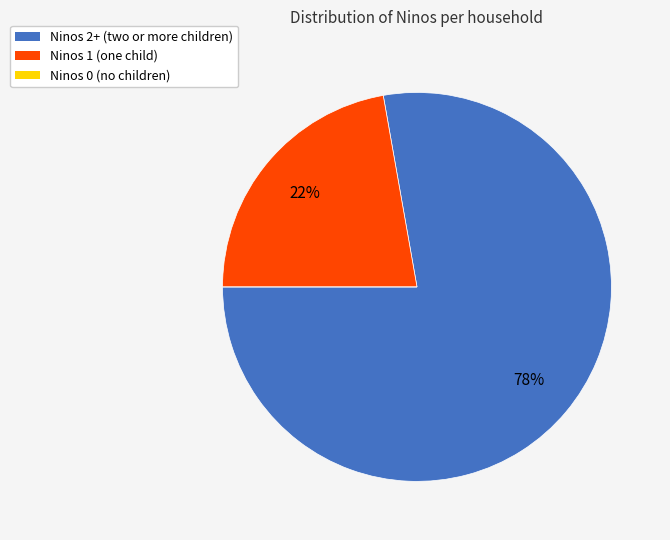

To the nearest percent, what is the difference between the largest and smallest slice percentages?

78%